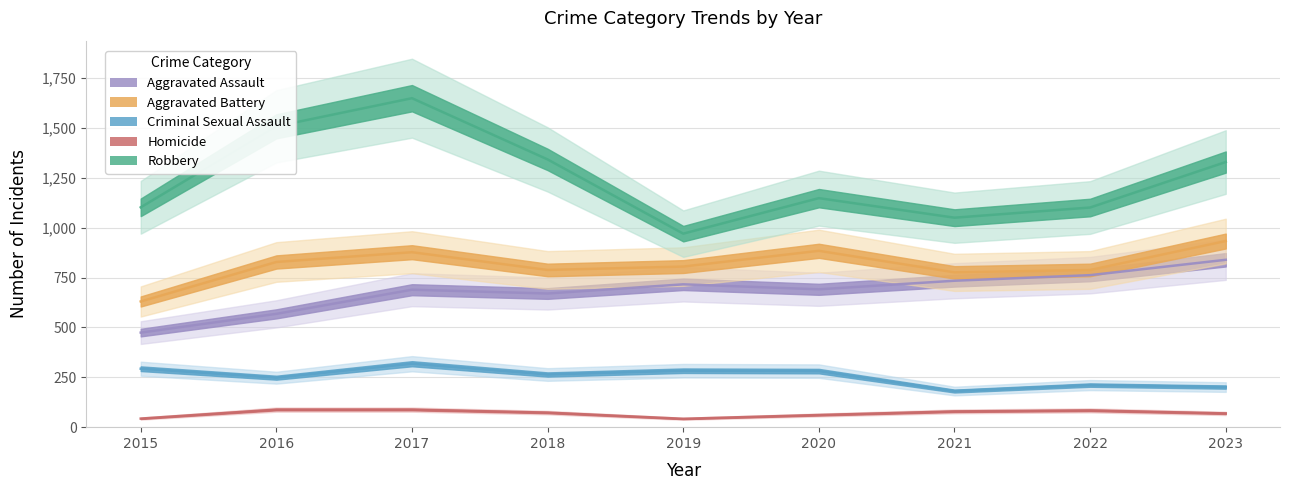

True or false: Aggravated Battery has a value of 788 at 2018.

True